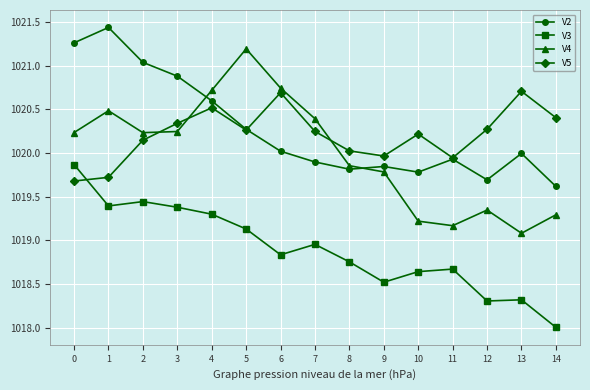

Count the number of data series in this chart.

4